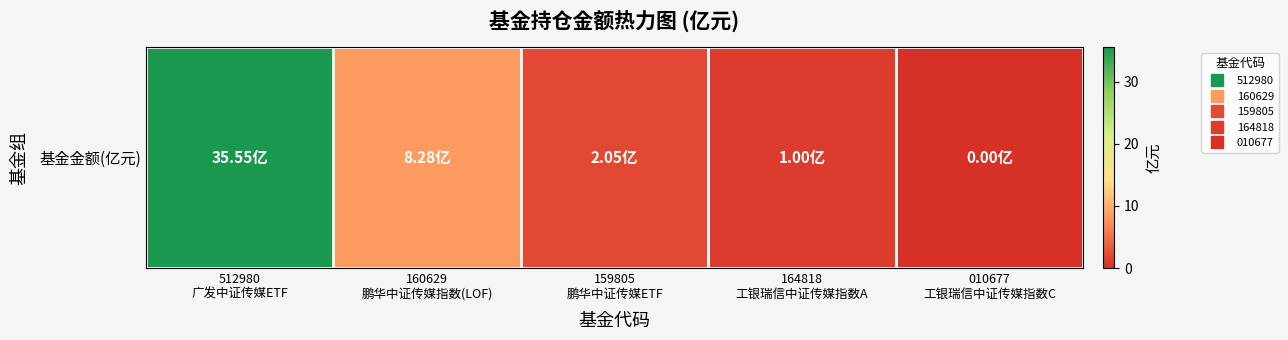

Read the value at 160629
鹏华中证传媒指数(LOF).

8.3